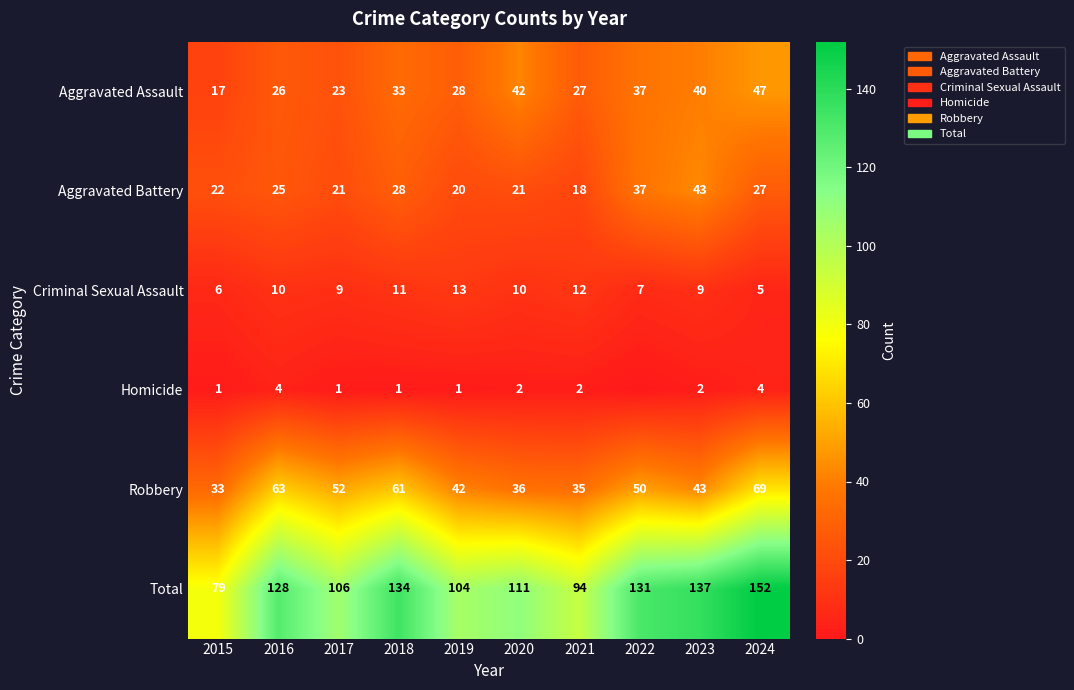

At 2019, list the series in order from smallest to largest.

Homicide, Criminal Sexual Assault, Aggravated Battery, Aggravated Assault, Robbery, Total